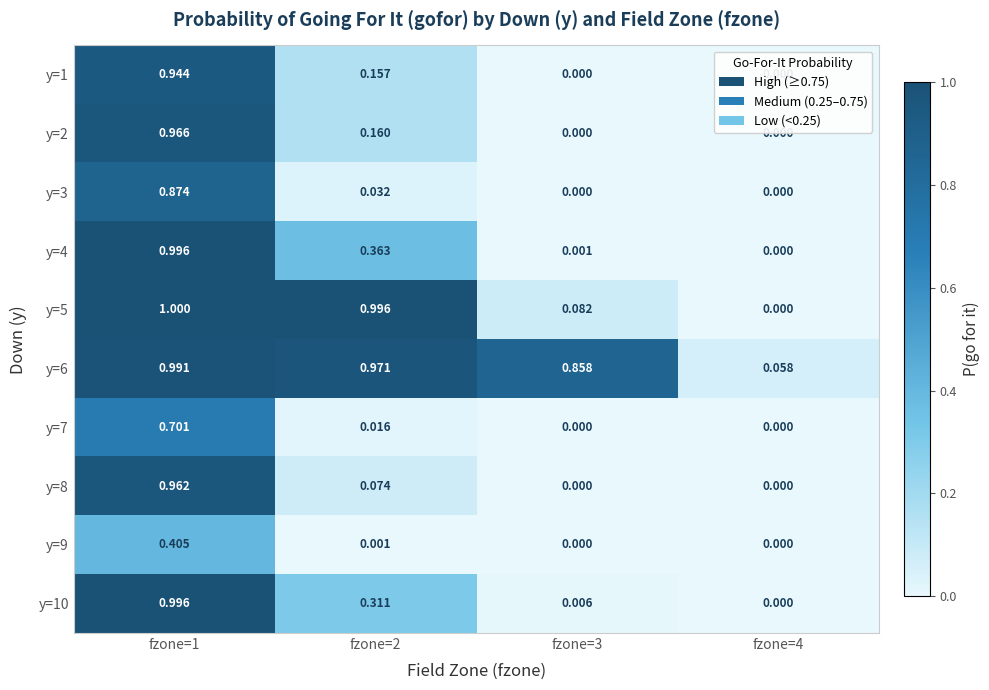

Is the value of y=4 at fzone=1 greater than the value of y=1 at fzone=2?

Yes